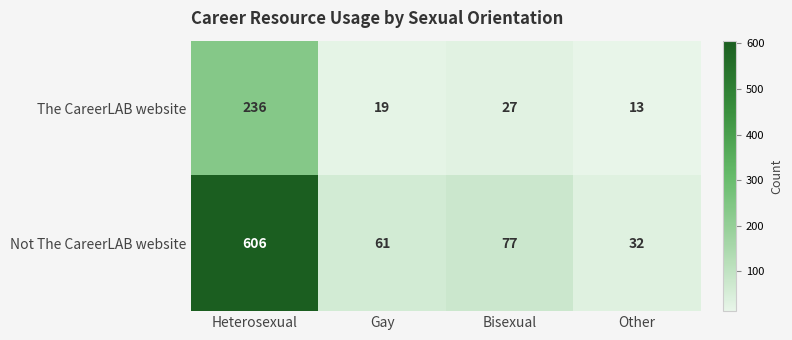

Reading right to left, list all the values displayed in this chart.

The CareerLAB website: 13	27	19	236
Not The CareerLAB website: 32	77	61	606